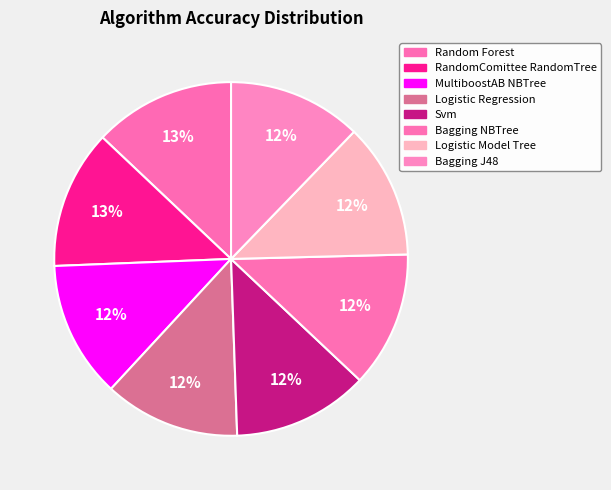

Does Random Forest represent more than half of the total?

No